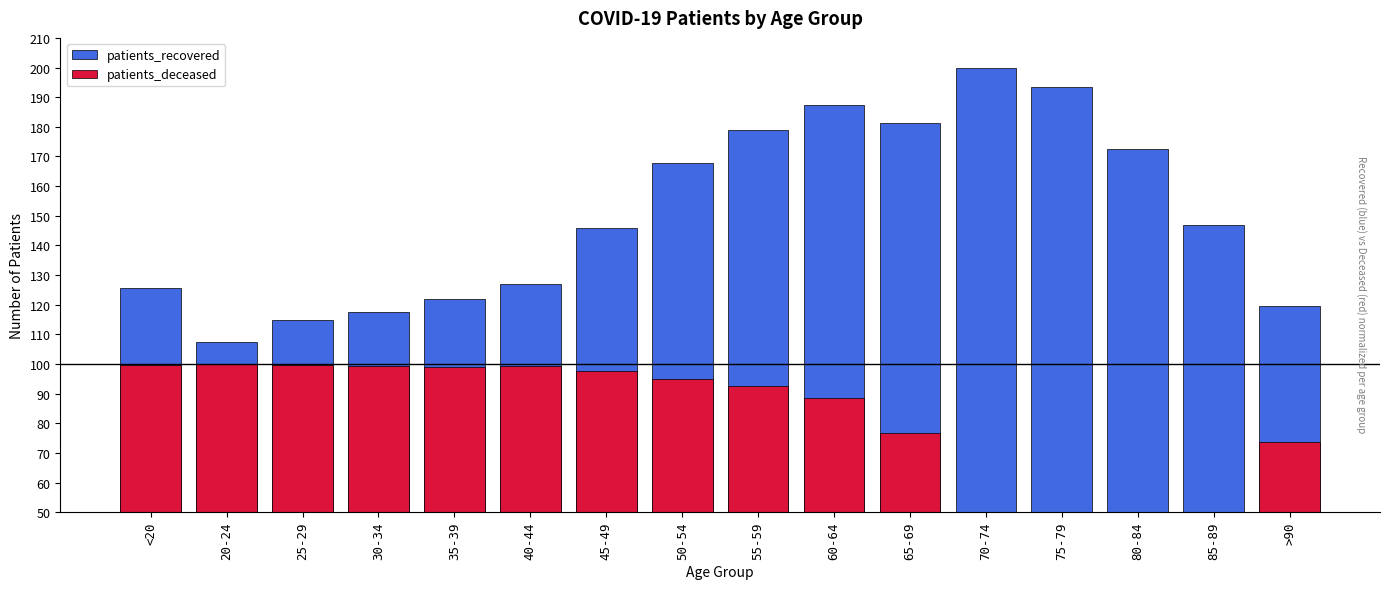

At how many categories does at least one series exceed 93?

16